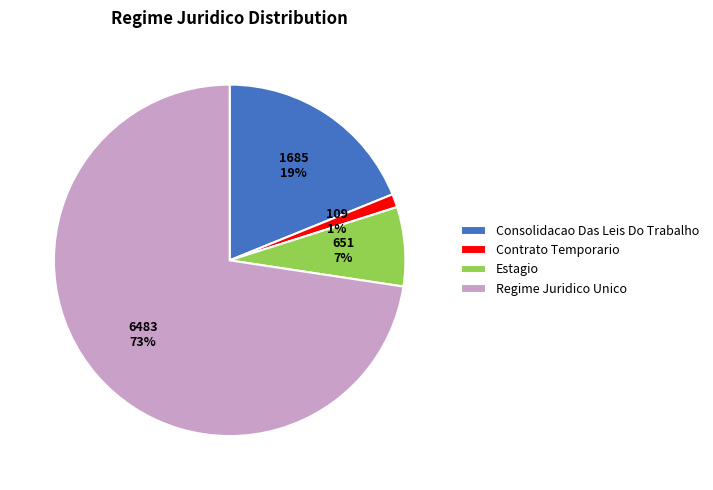

Rank the categories by value from lowest to highest.

Contrato Temporario, Estagio, Consolidacao Das Leis Do Trabalho, Regime Juridico Unico